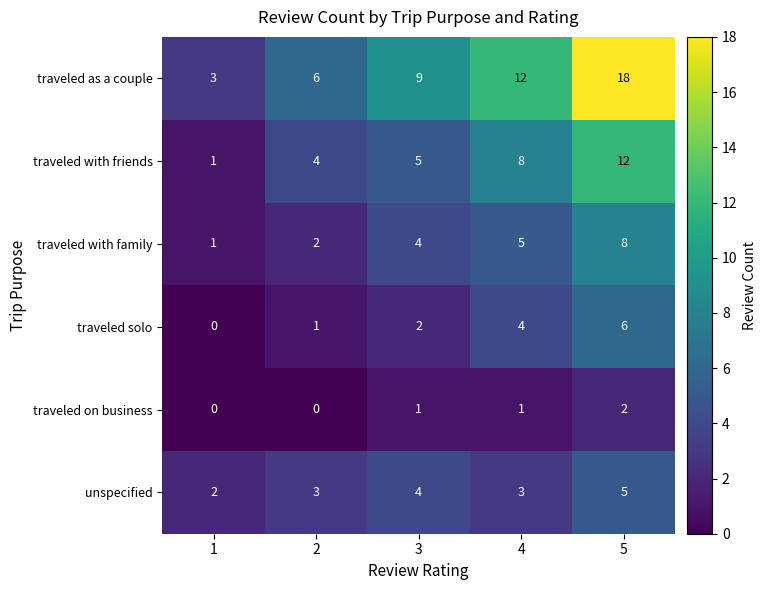

Is it true that traveled as a couple equals 3 at 1?

True